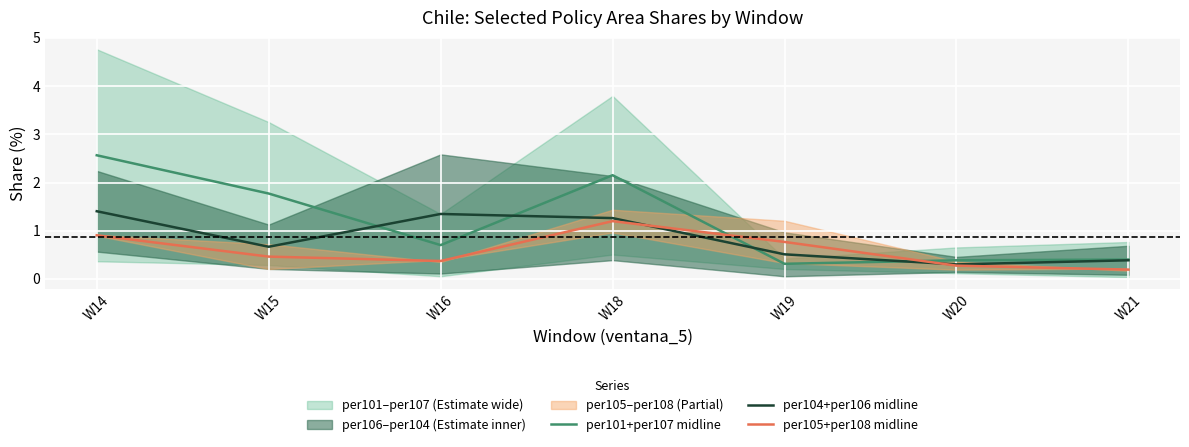

What is the highest value of the per104+per106 midline series?

1.4